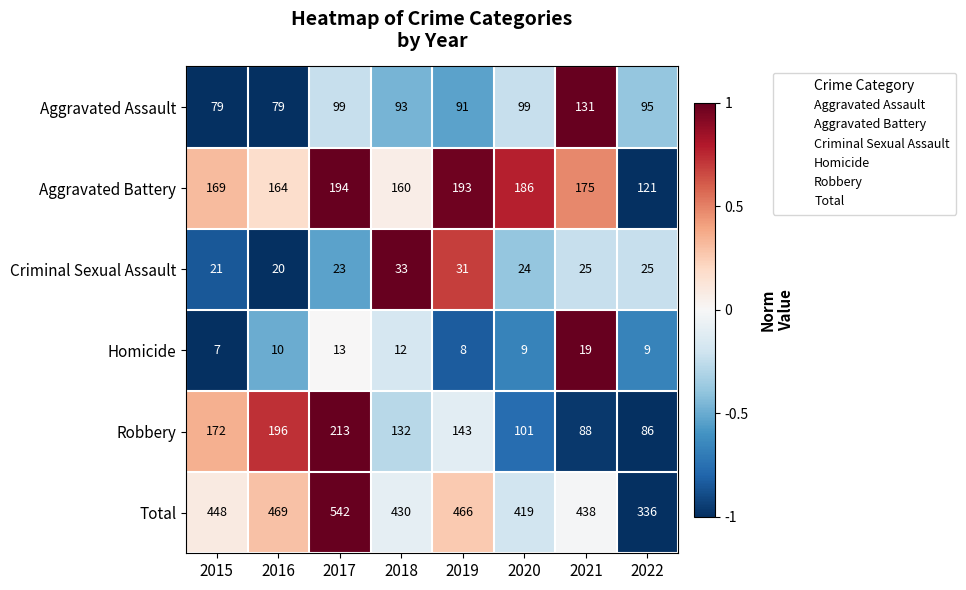

What is the smallest value displayed?

7